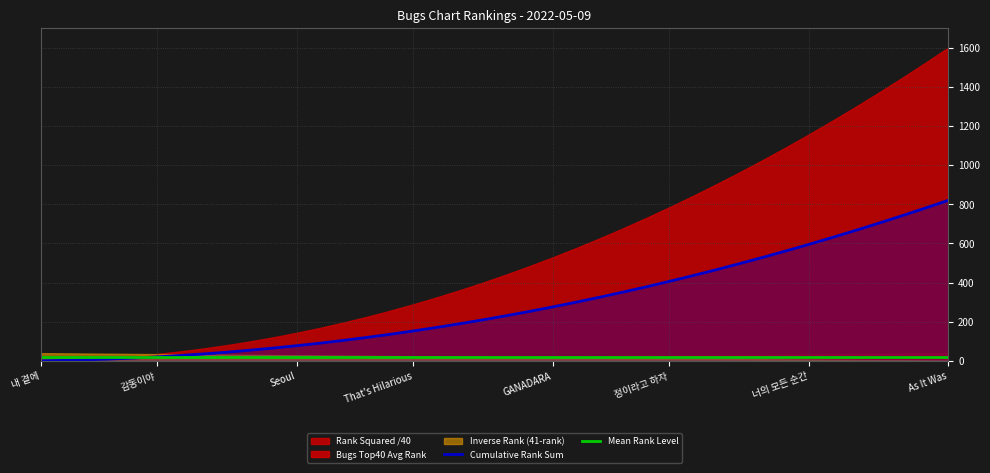

At which label does Cumulative Rank Sum reach its peak?

As It Was